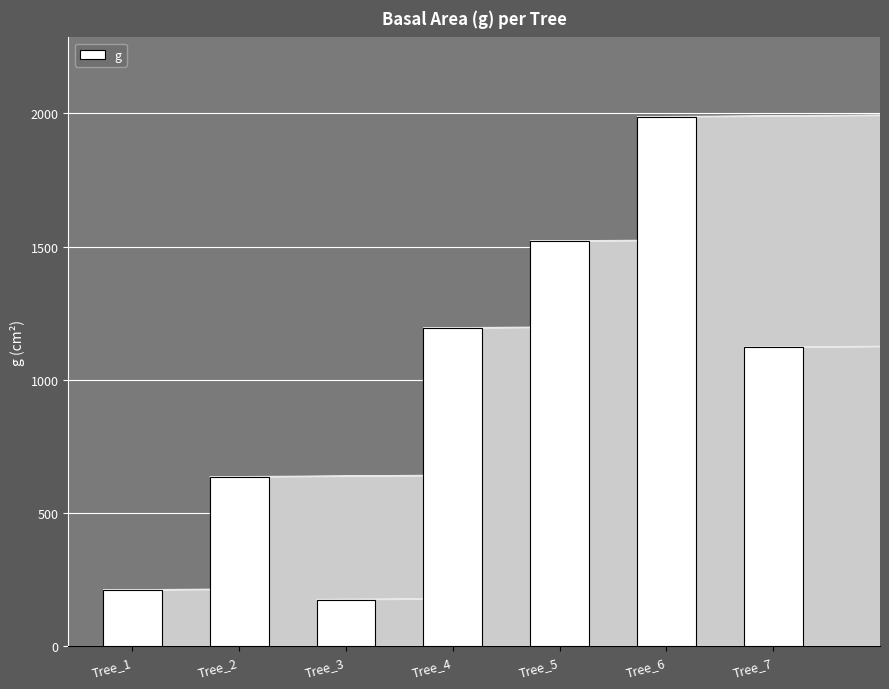

How many bars are there in total?

7